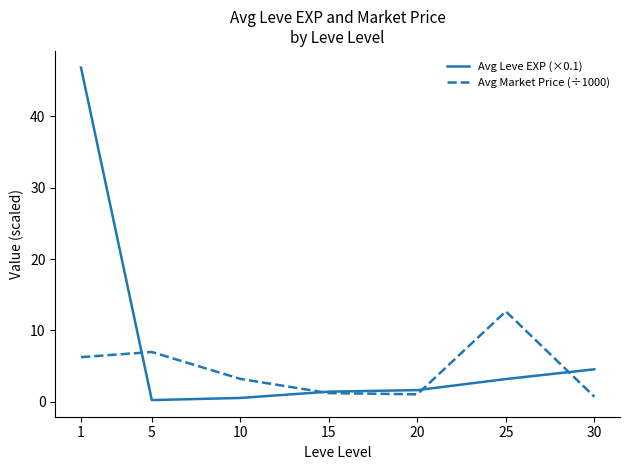

Is the value of Avg Leve EXP (×0.1) at 5 greater than the value of Avg Market Price (÷1000) at 1?

No